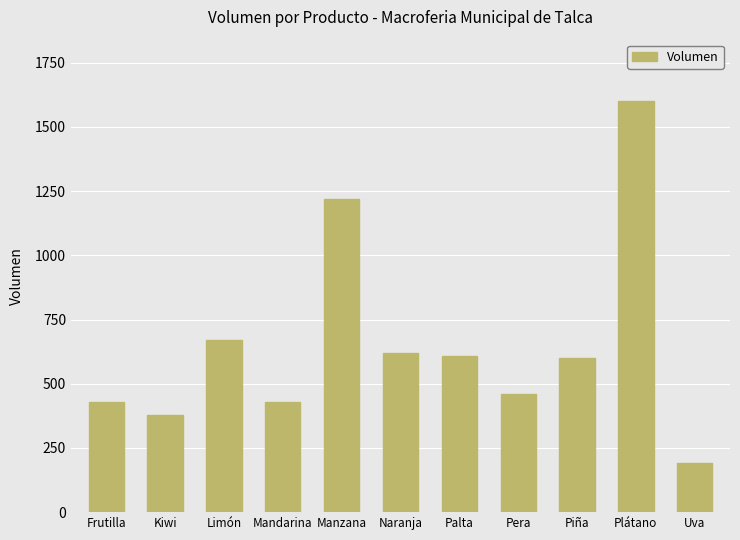

What position from the right is Manzana?

7